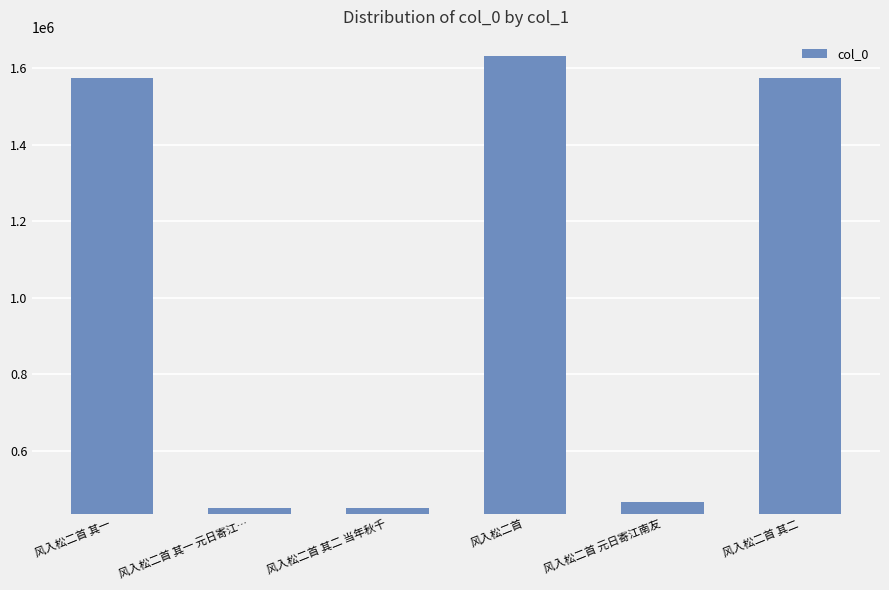

True or false: the data shows 450478 at 风入松二首 其二 当年秋千.

True